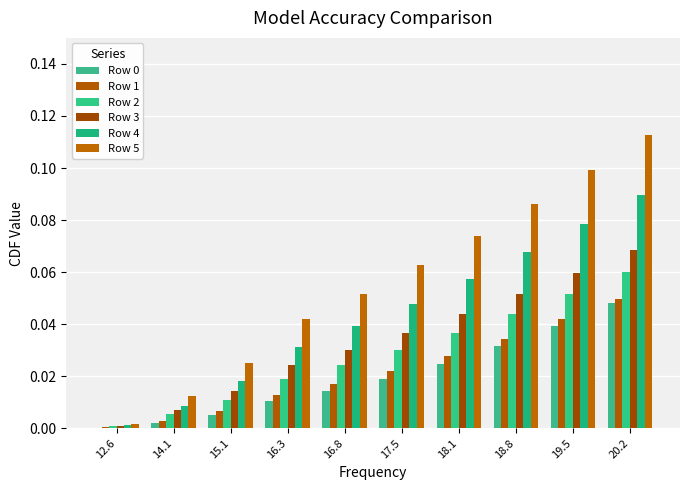

How many groups of bars are there?

10